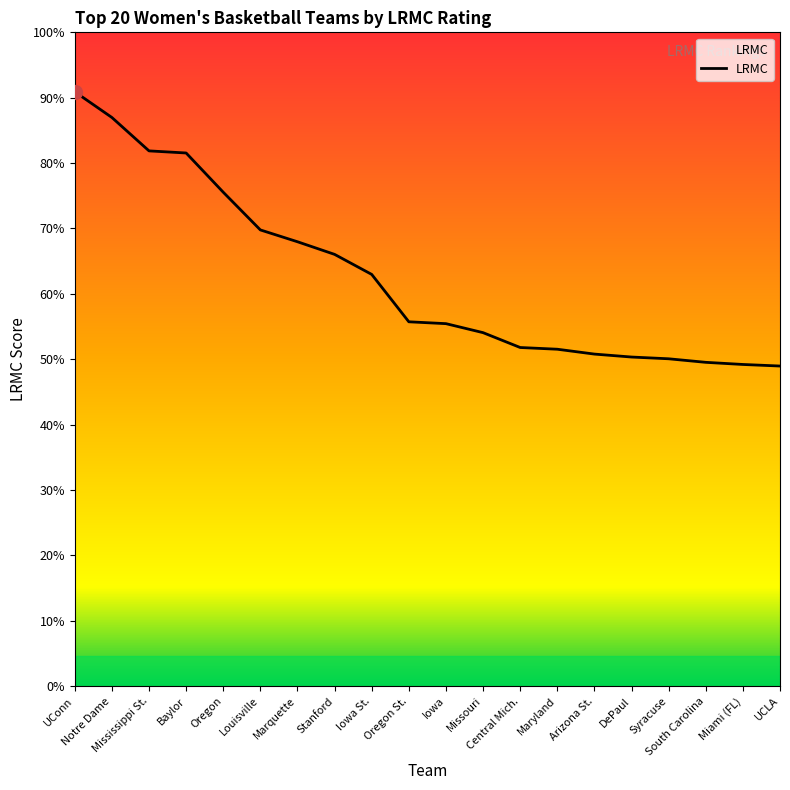

Is this an area chart (filled region under the line)?

Yes